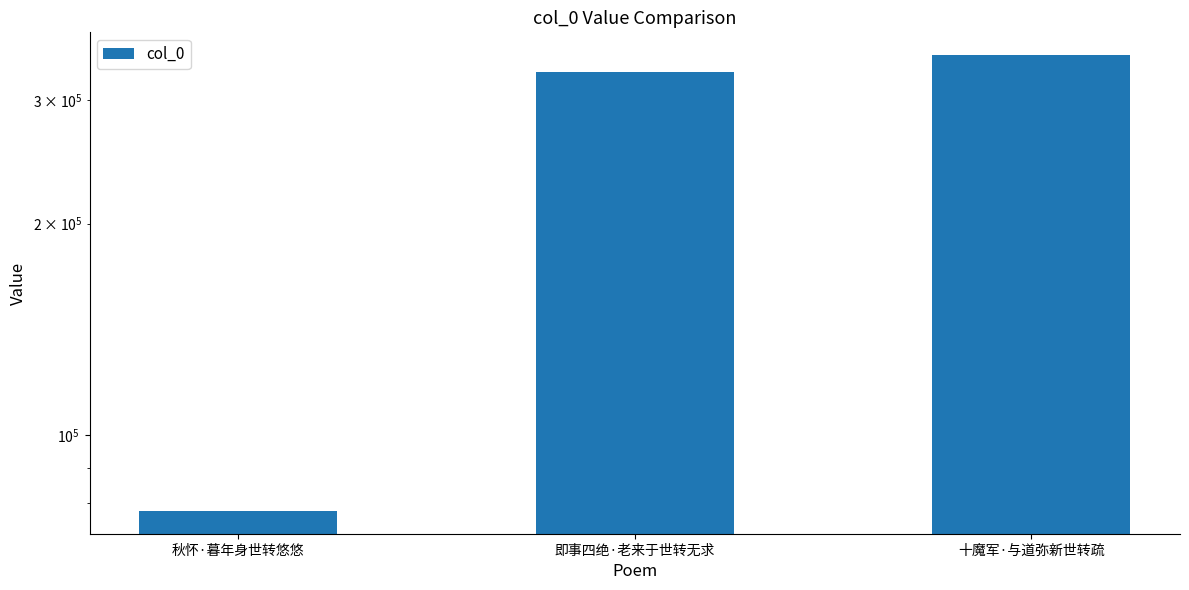

What is the average value?

251487